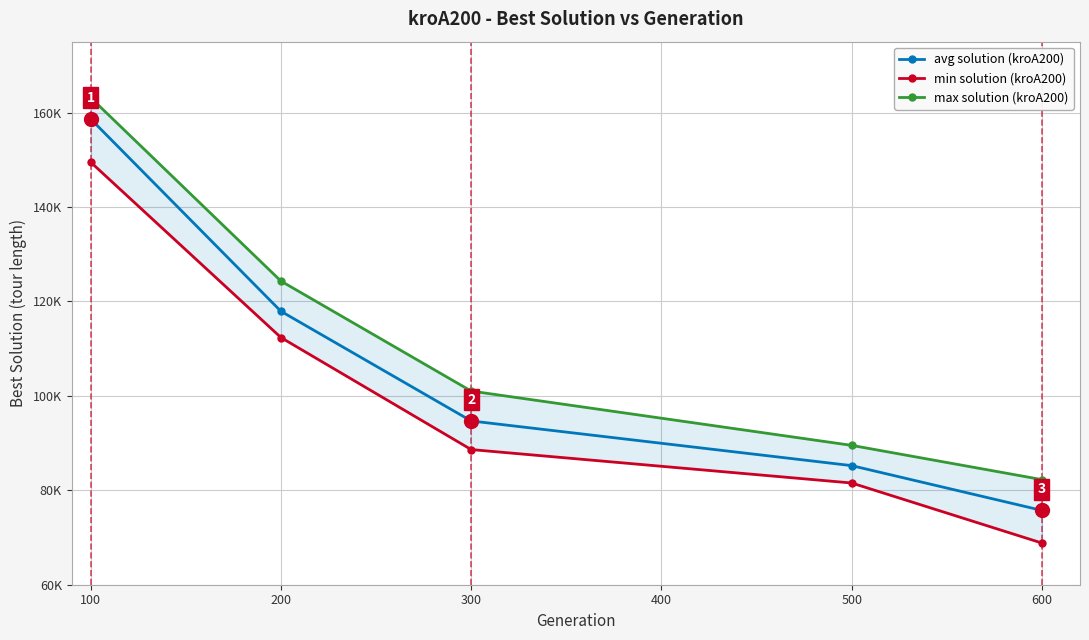

What are all the series names shown in the legend?

avg solution (kroA200), min solution (kroA200), max solution (kroA200)